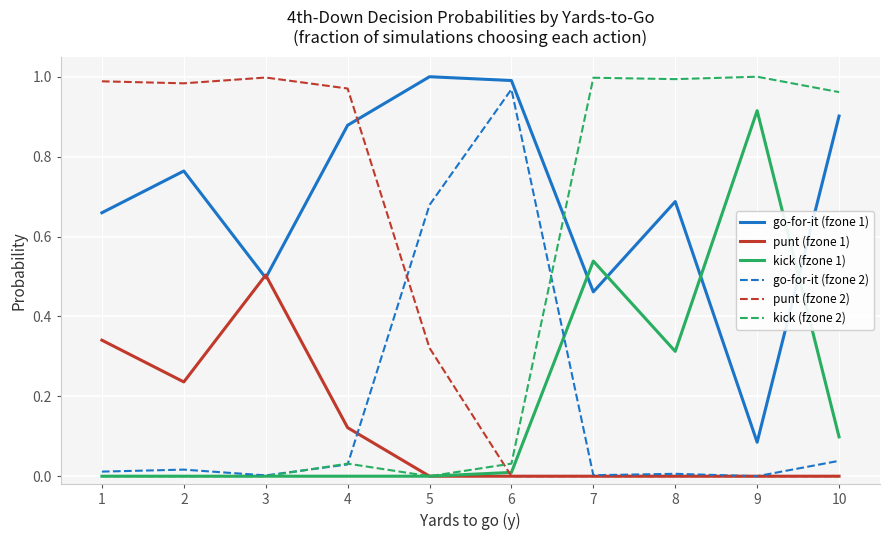

The go-for-it (fzone 2) series shows 0.0 at 1. True or false?

True